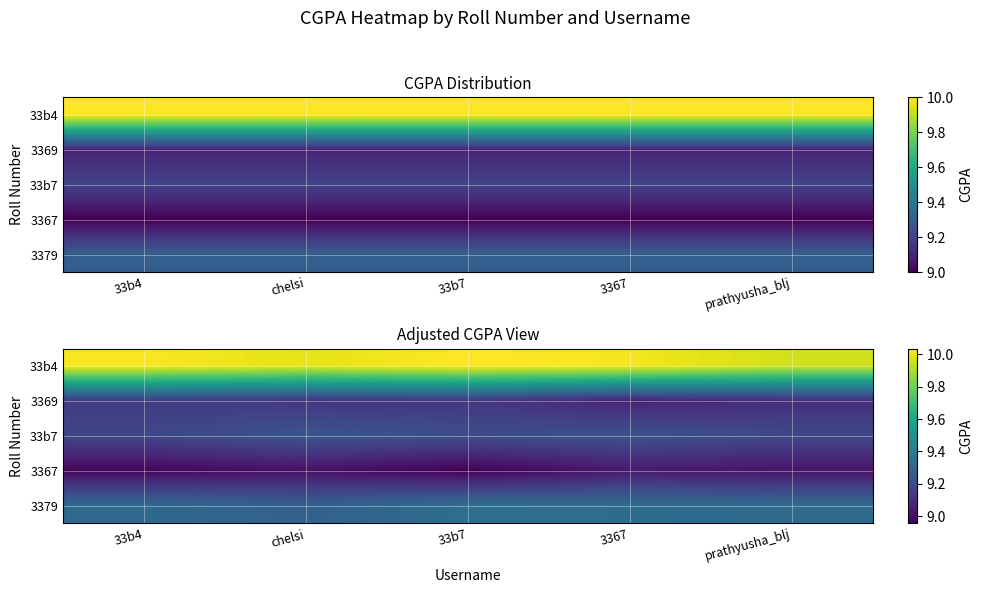

What is the difference between the highest and lowest values at 33b7?

1.1